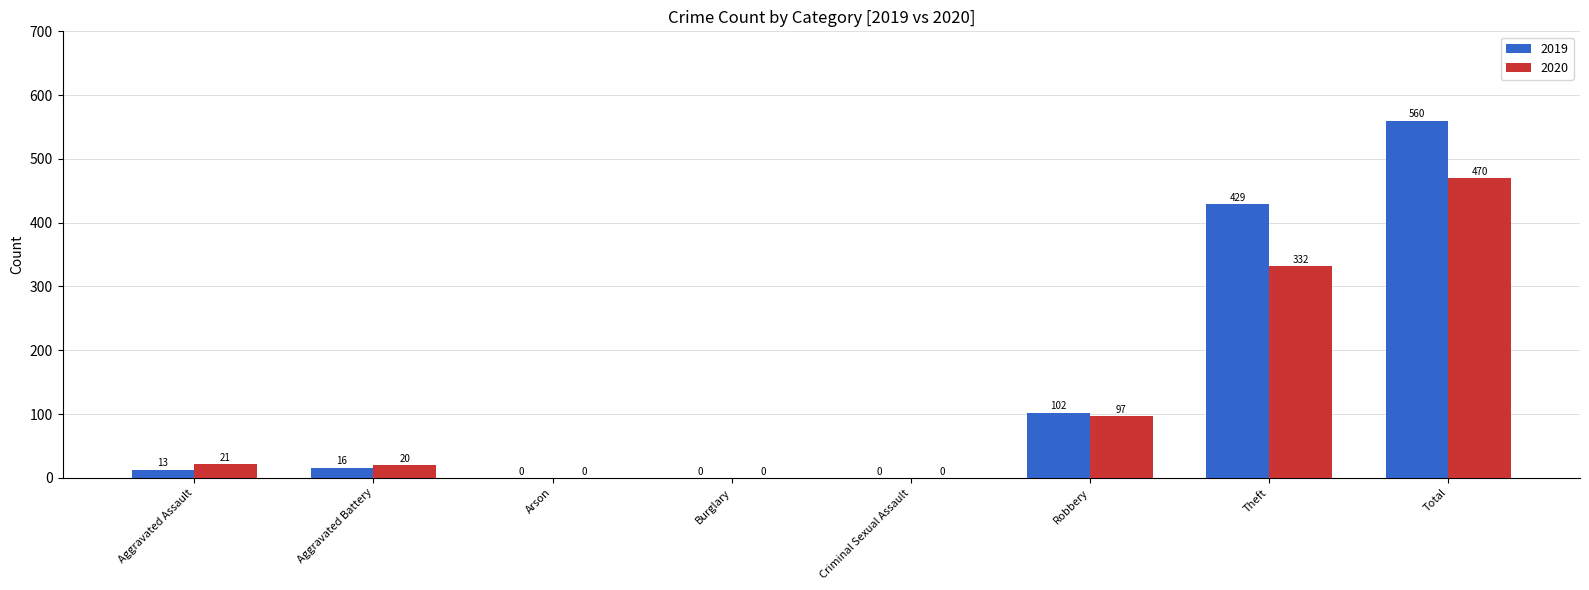

What is the highest value of the 2019 series?

560